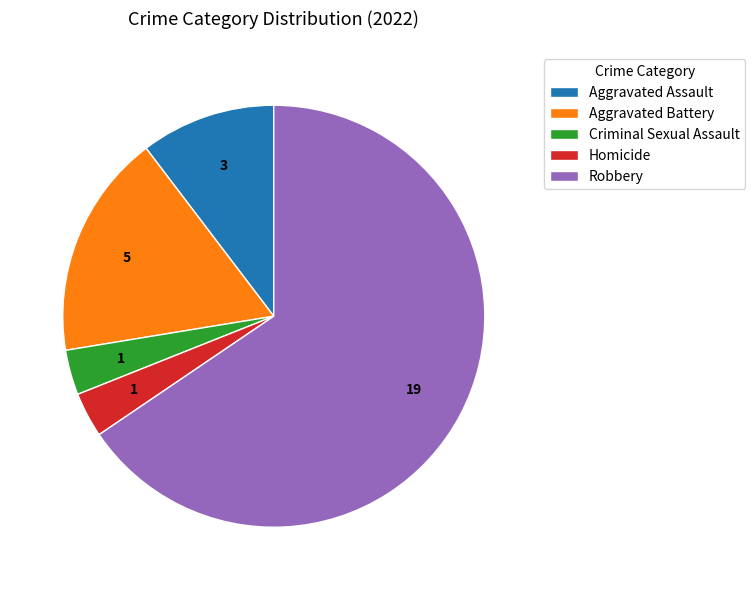

Combined, do Homicide and Robbery account for over 50%?

Yes